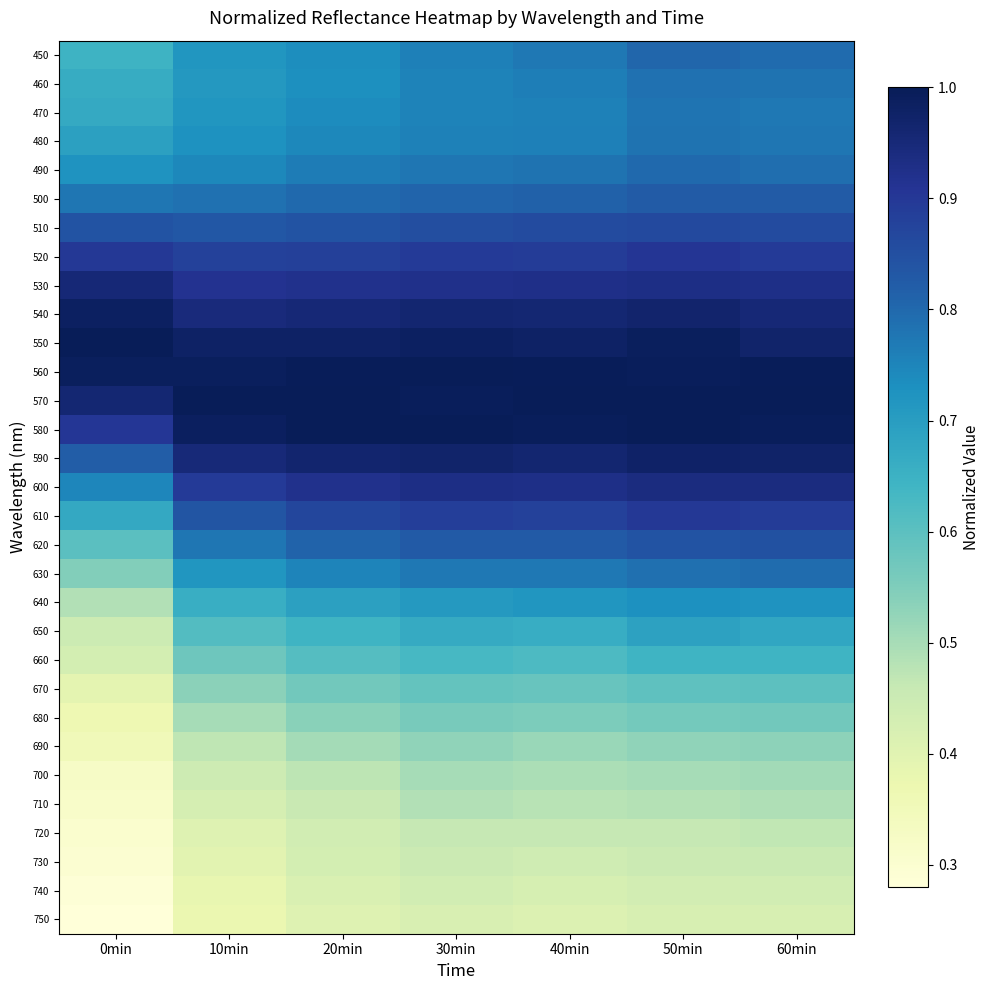

Which label corresponds to the smallest value in the chart?

0min